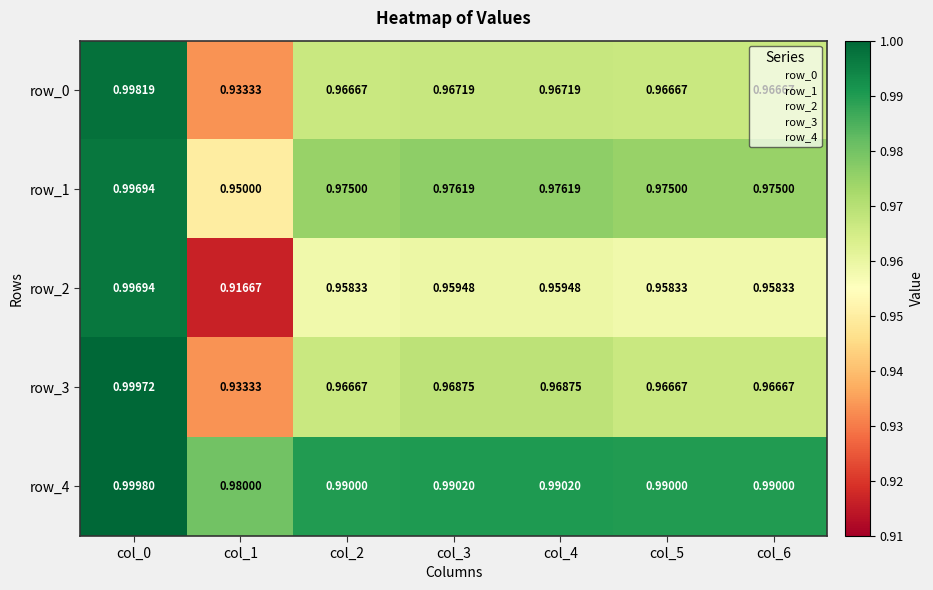

What is the minimum value shown in the chart?

0.9